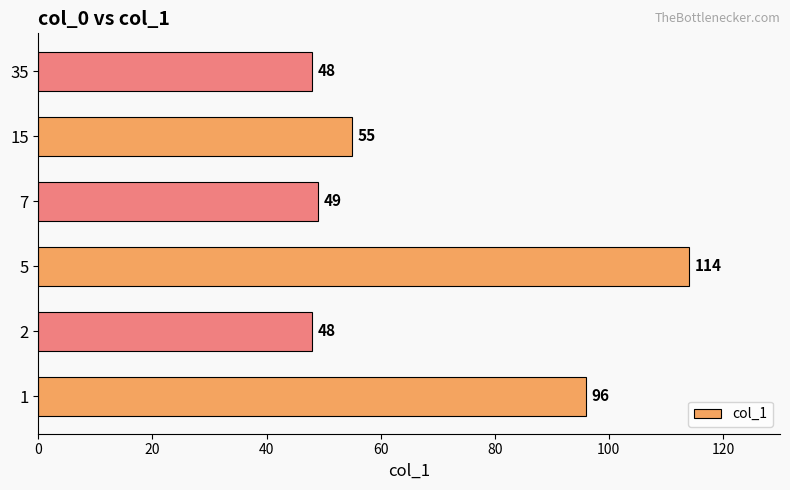

Is it true that the value at 15 is 76?

False